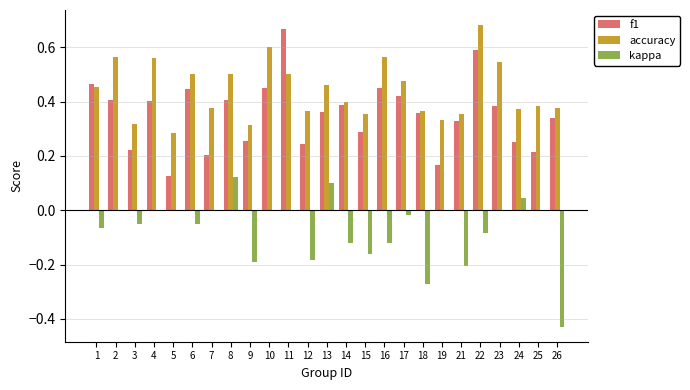

What are all the series names shown in the legend?

f1, accuracy, kappa